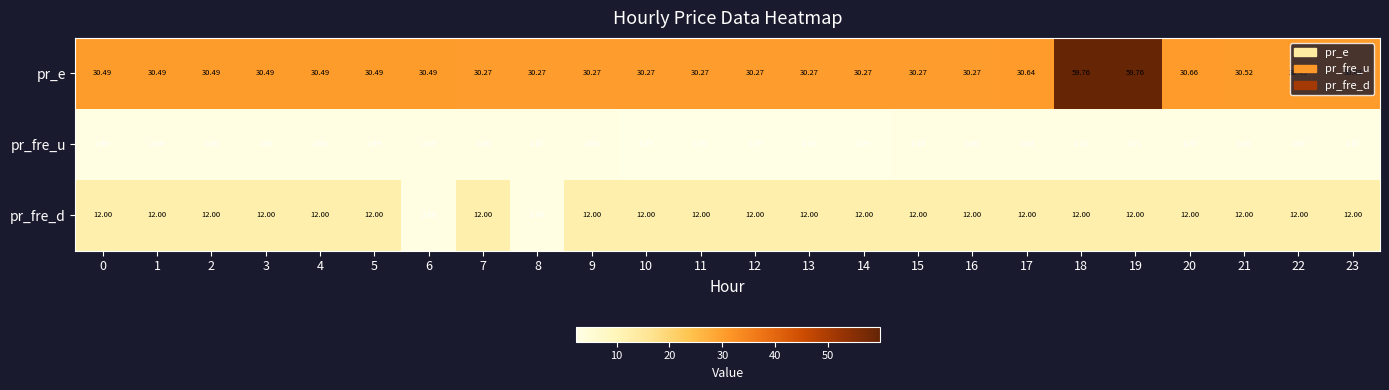

List the series in order of their overall mean, highest first.

pr_e, pr_fre_d, pr_fre_u